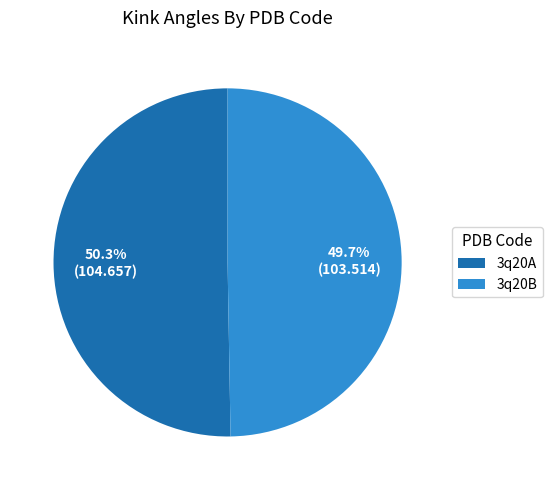

Is there a majority slice in this chart?

Yes